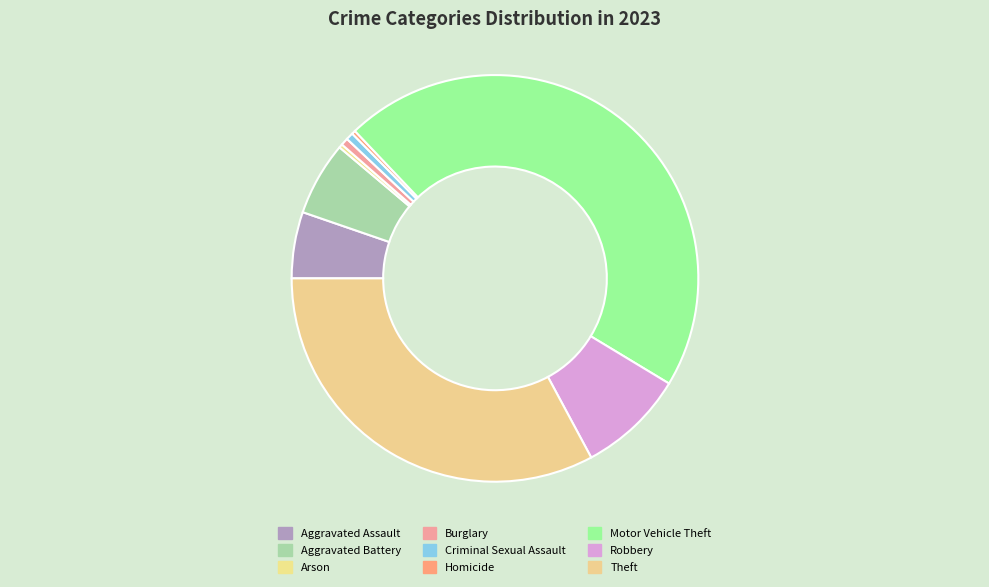

Count the number of slices in the pie.

9